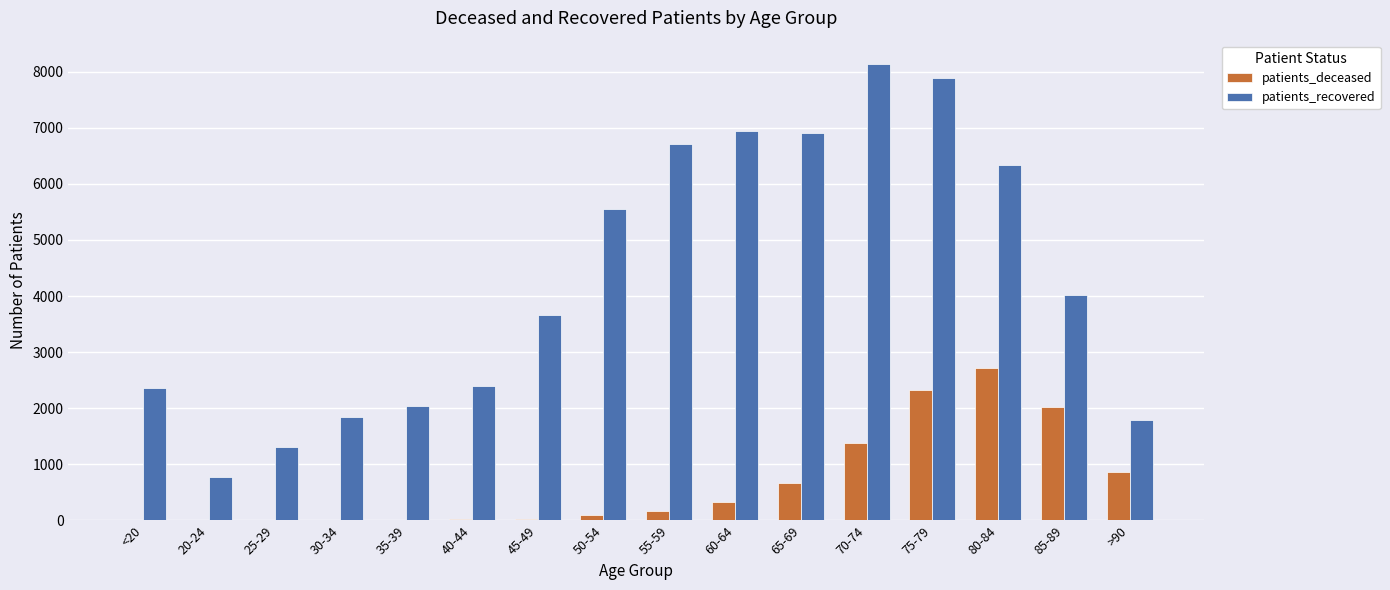

At which category is the sum across all series the highest?

75-79